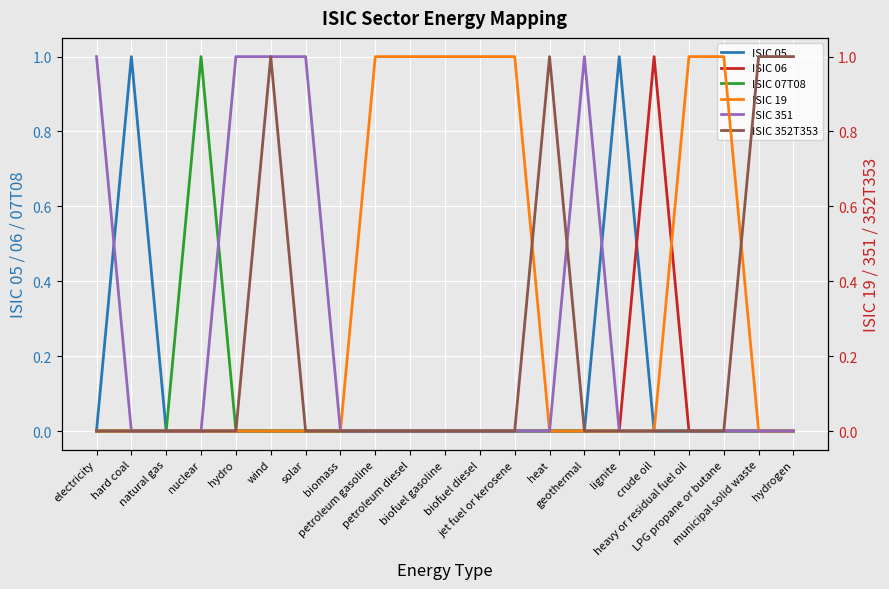

The value of ISIC 07T08 at LPG propane or butane is 0. True or false?

False